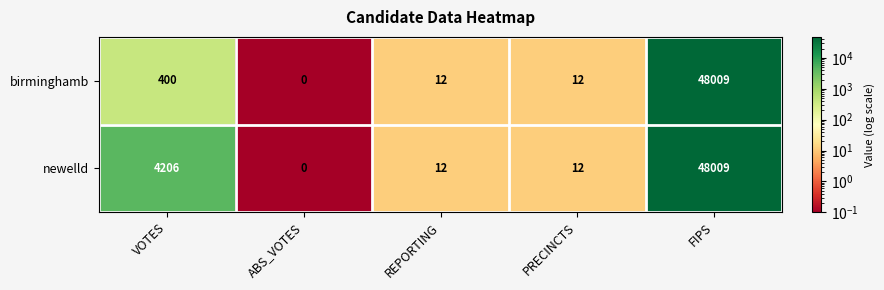

The value of birminghamb at VOTES is 205. True or false?

False